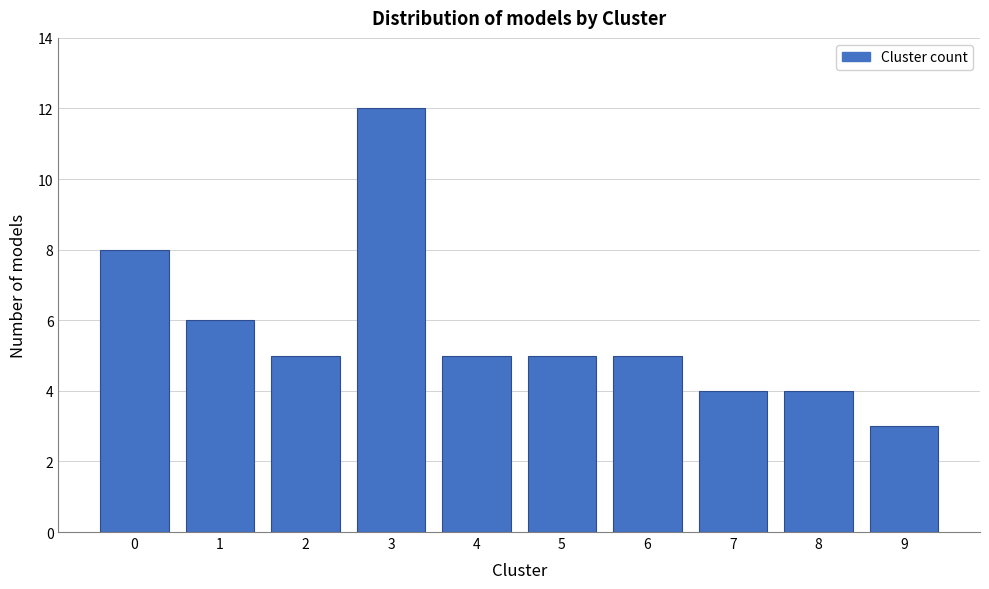

Reading right to left, what are all the values shown in this chart?

9=3	8=4	7=4	6=5	5=5	4=5	3=12	2=5	1=6	0=8